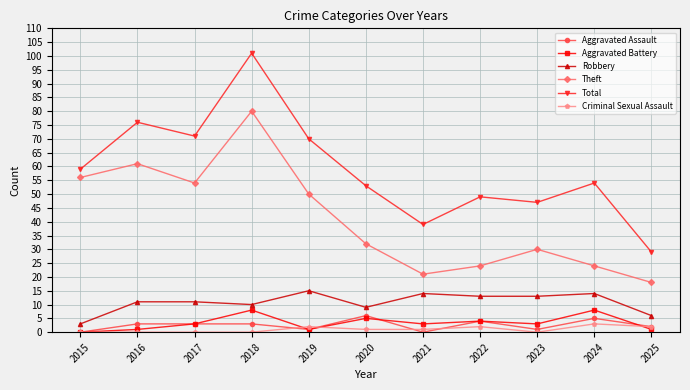

True or false: Aggravated Battery and Total cross at least once.

False